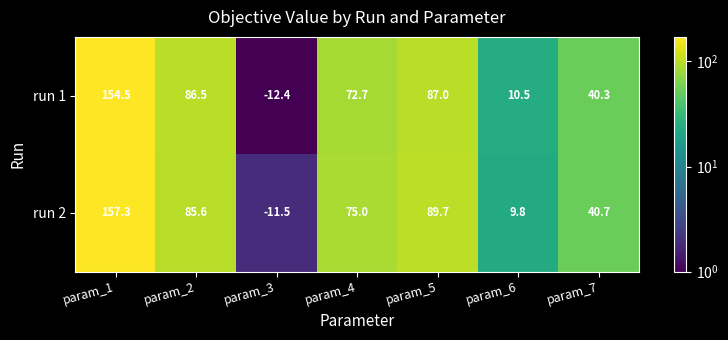

What is the difference between the second highest and second lowest values in the run 2 series?

79.9